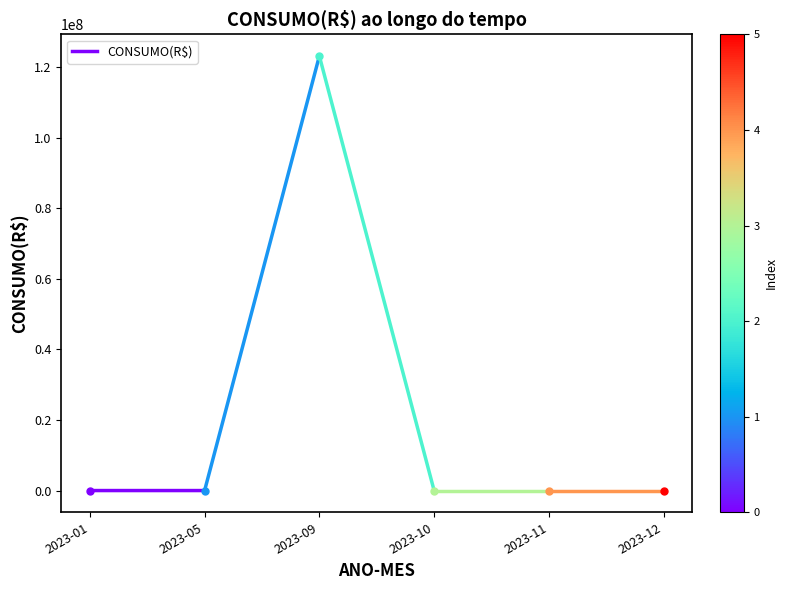

Is it true that the value at 2023-05 is 99?

False